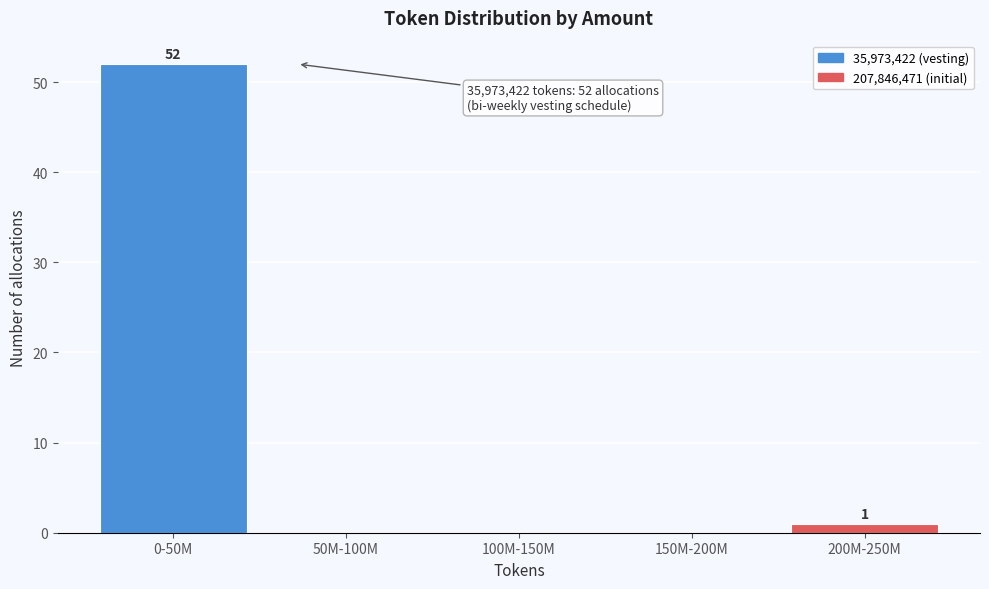

Reading left to right, transcribe all the data shown in this chart.

0-50M=52	50M-100M=0	100M-150M=0	150M-200M=0	200M-250M=1